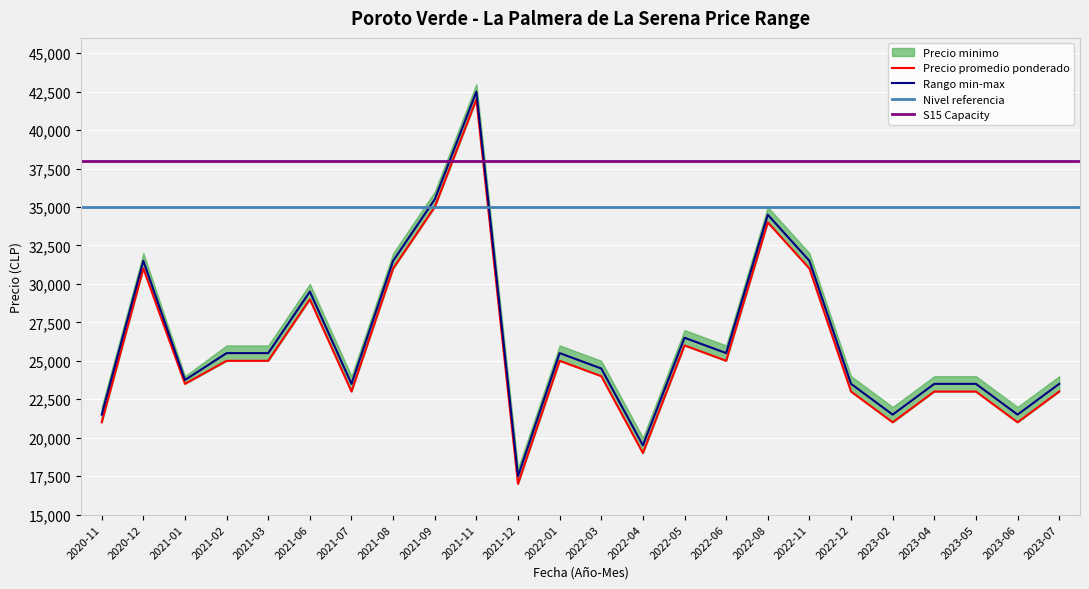

What is the label of the 17th point from the right?

2021-08